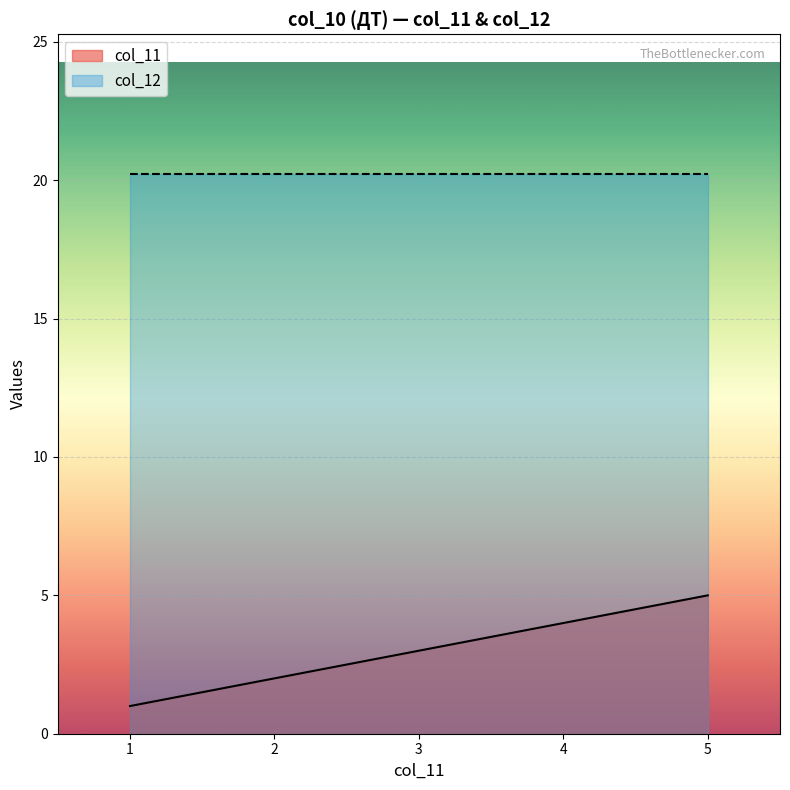

What is the difference between the highest and lowest values at 5?

15.2